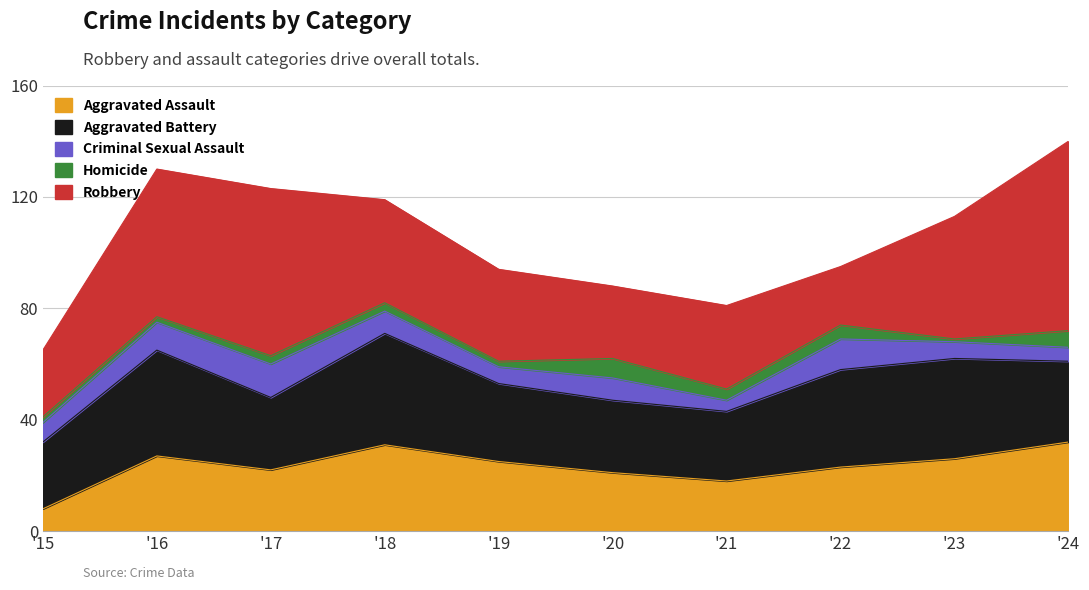

Which series changed the most between 2019 and 2020?

Robbery